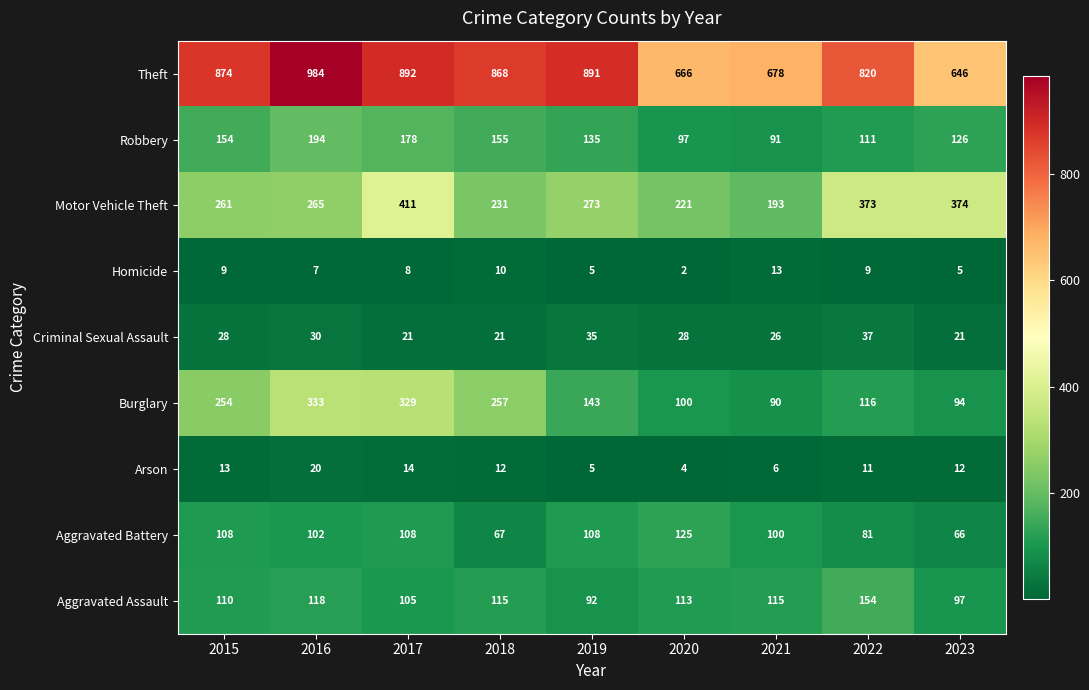

Which series has the largest total across all categories?

Theft